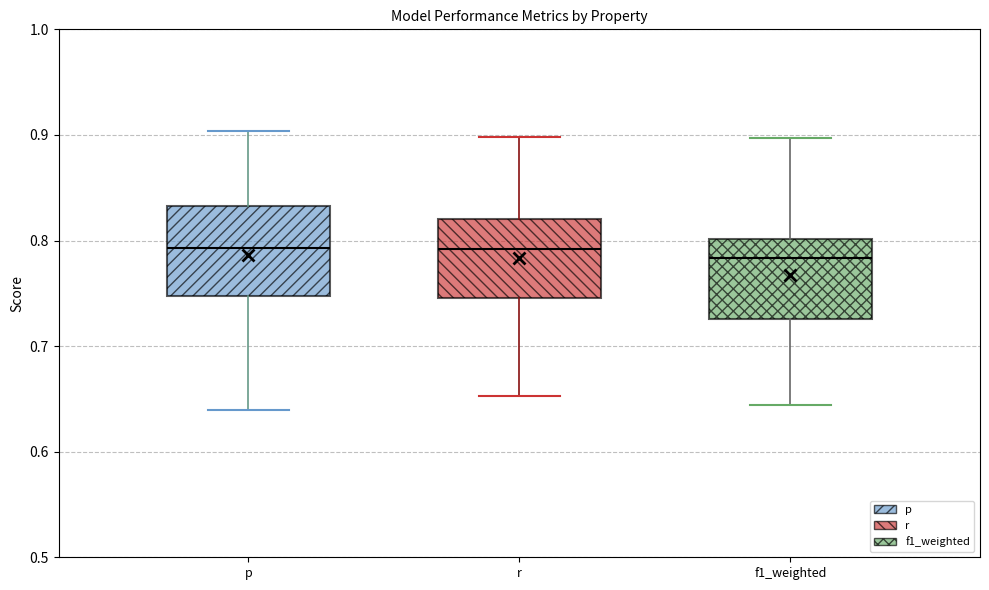

Where does the upper whisker of the box for r end on the y-axis? The values are not printed on the chart, so give them approximately, as read against the axis.

0.90